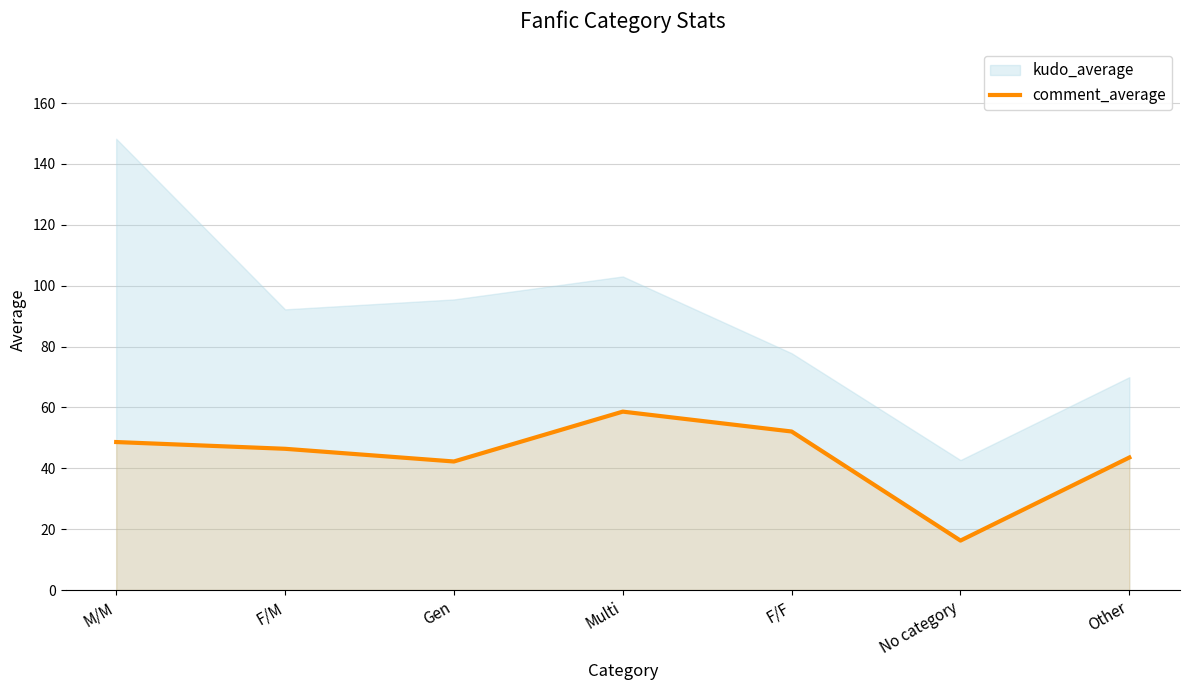

What is the difference between the maximum and minimum values?

42.4